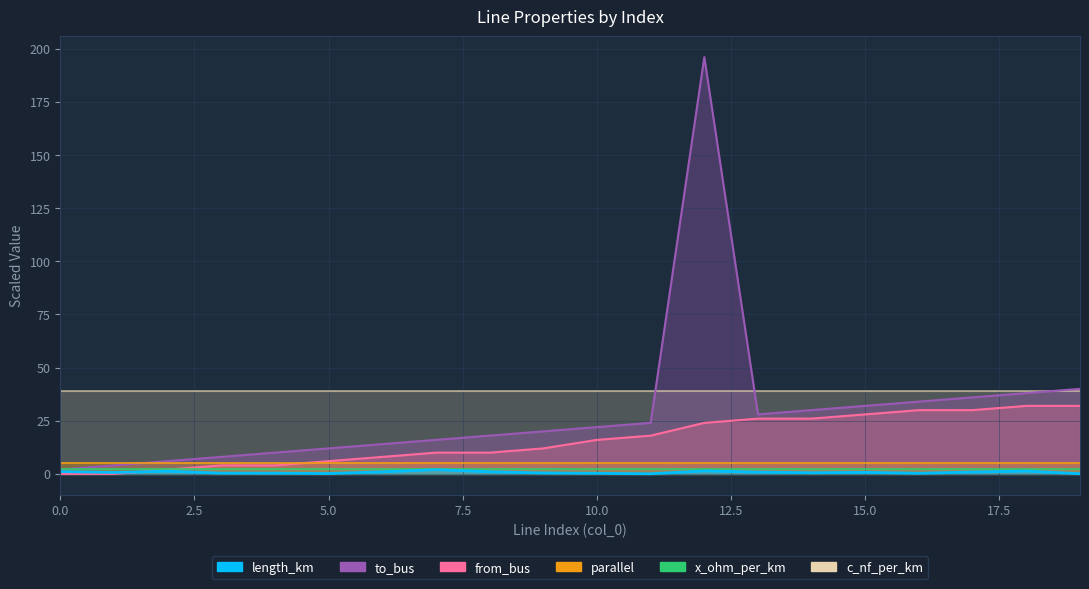

The from_bus series shows 4.0 at 3. True or false?

True